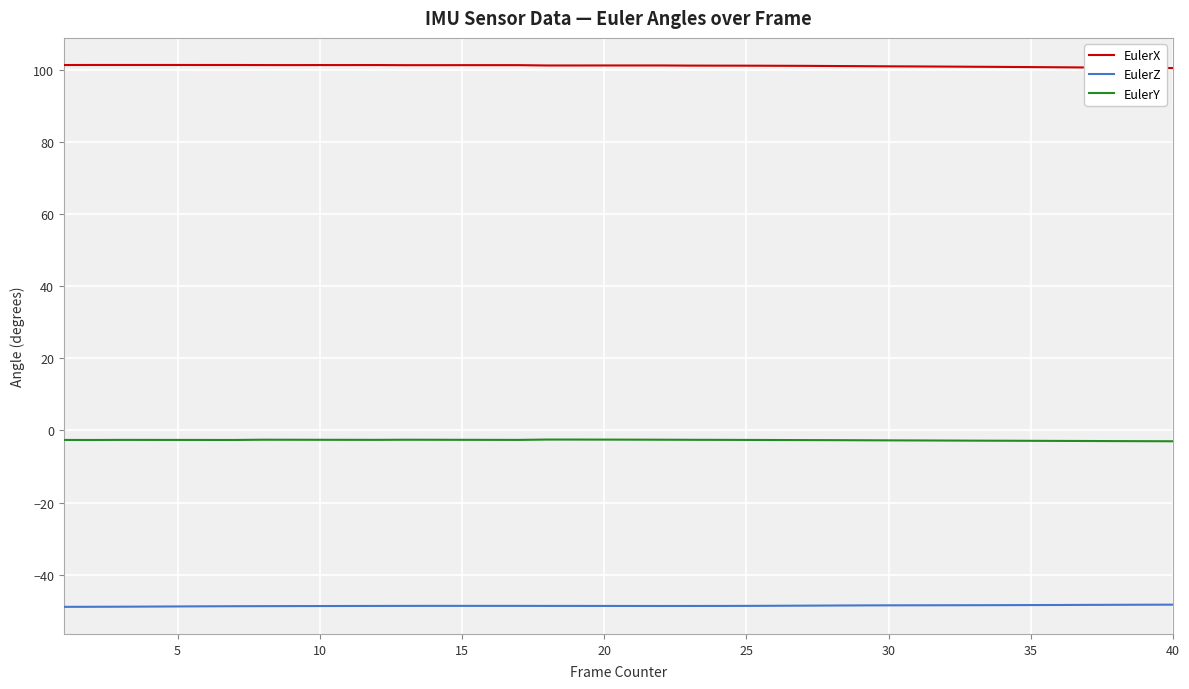

What is the average value of the EulerZ series?

-48.7